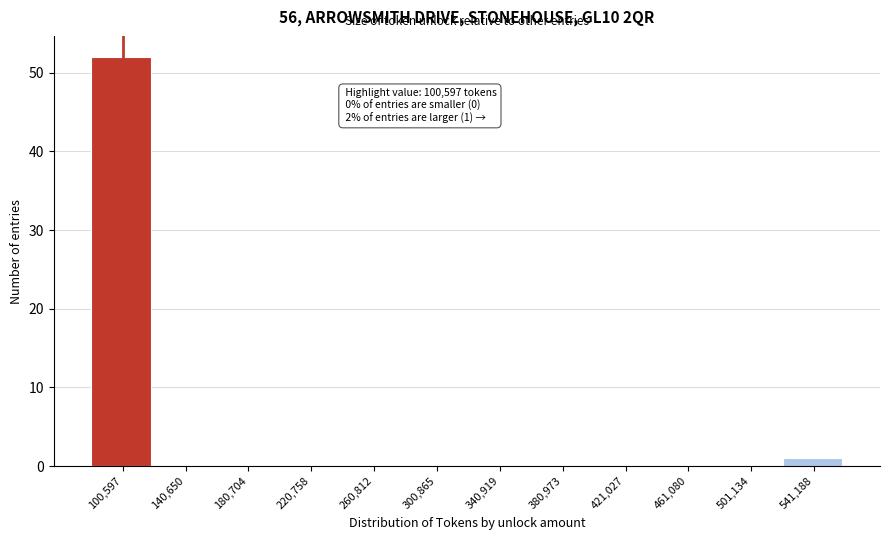

Reading left to right, transcribe all the data shown in this chart.

100,597=52	140,650=0	180,704=0	220,758=0	260,812=0	300,865=0	340,919=0	380,973=0	421,027=0	461,080=0	501,134=0	541,188=1